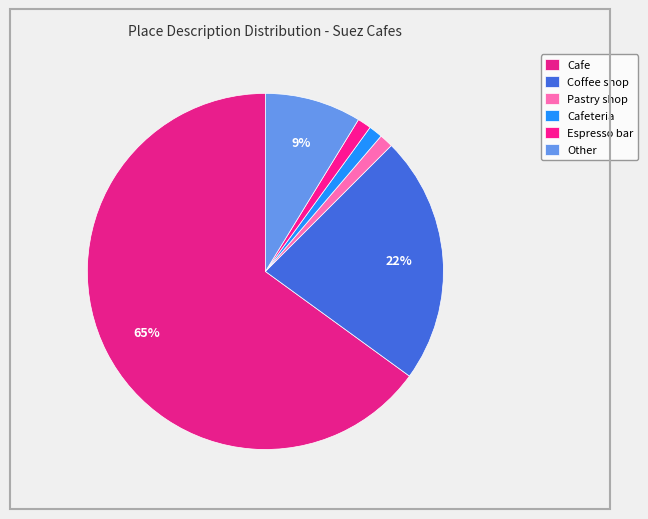

What is the change in value from Cafe to Espresso bar?

-51